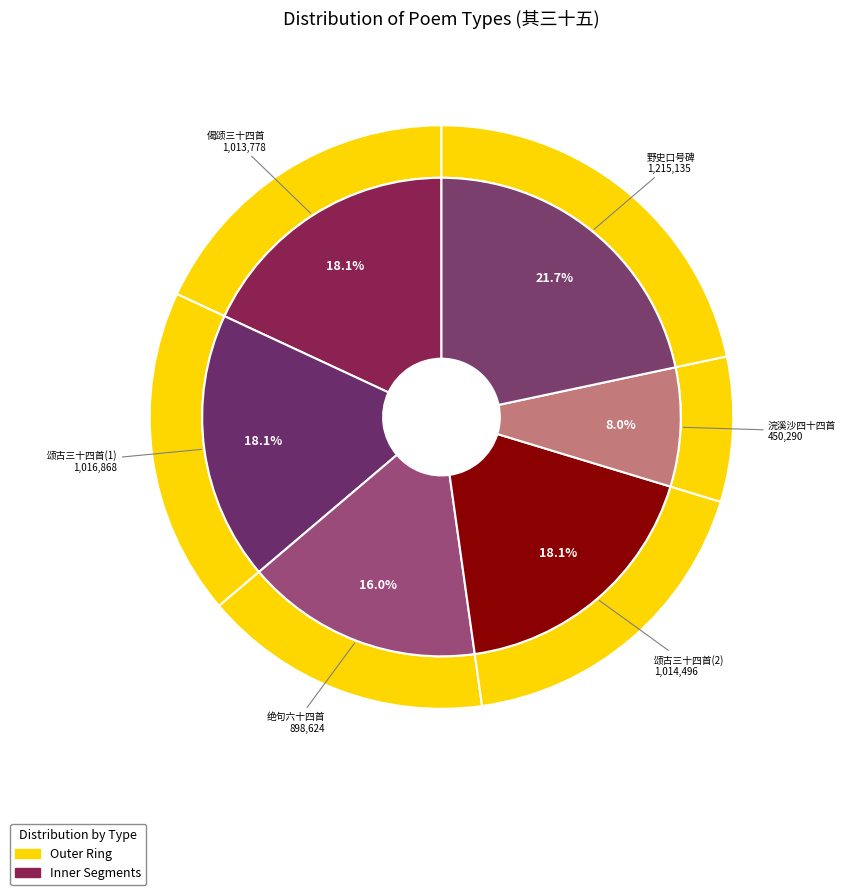

What is the largest slice in the pie chart?

野史口号碑四十四首 其三十五